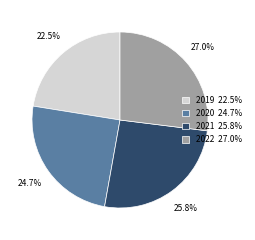

Do 2021 and 2020 together represent more than half of the pie?

Yes